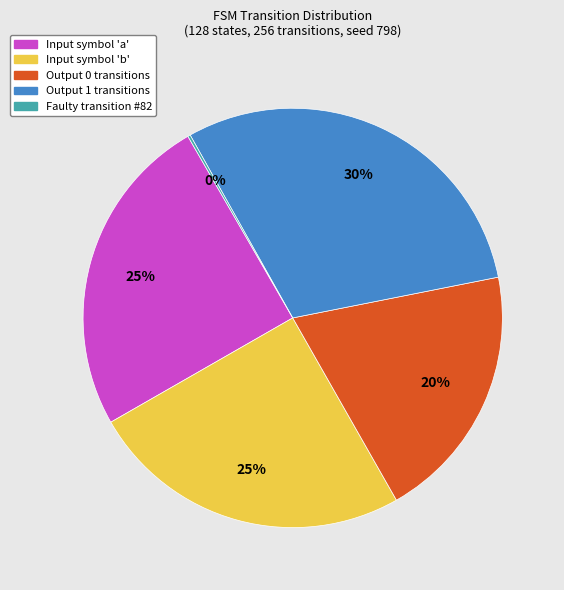

To the nearest percent, what is the difference between the largest and smallest slice percentages?

30%